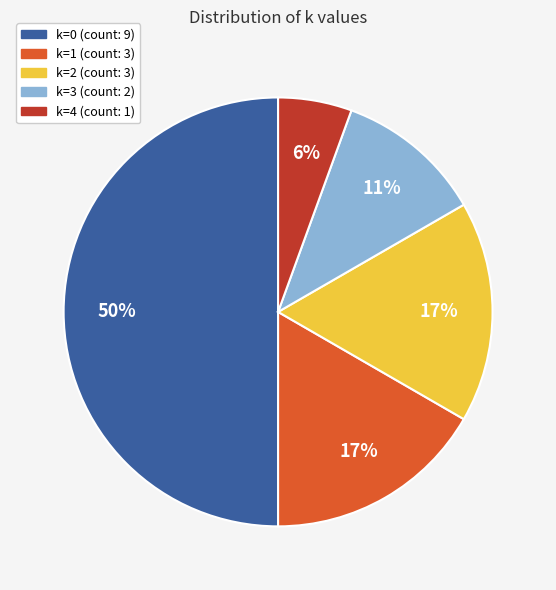

Which category has the biggest portion of the pie?

k=0